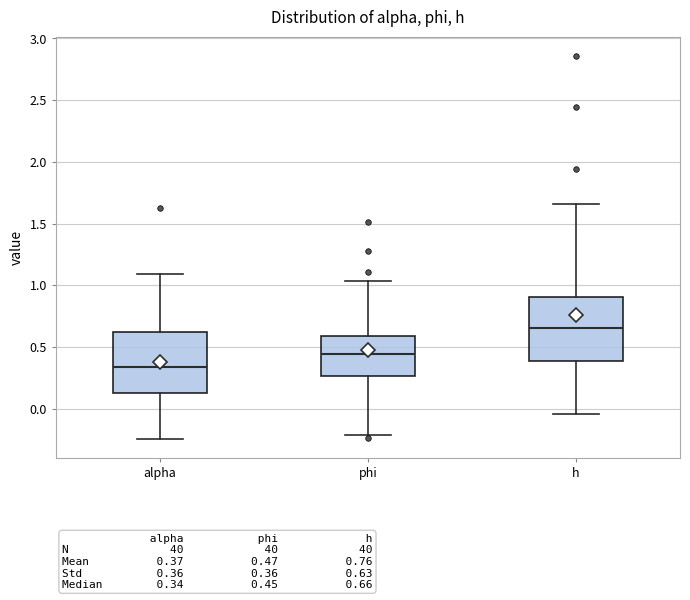

Reading left to right, transcribe this box plot: for each box, give where its median line is, the range the box spans, and where its two whiskers end, as read against the y-axis. The values are not printed on the chart, so give them approximately, as read against the axis.

alpha: median 0.35, box 0.10 to 0.60, whiskers -0.25 to 1.10
phi: median 0.45, box 0.25 to 0.60, whiskers -0.20 to 1.05
h: median 0.65, box 0.40 to 0.90, whiskers -0.05 to 1.65